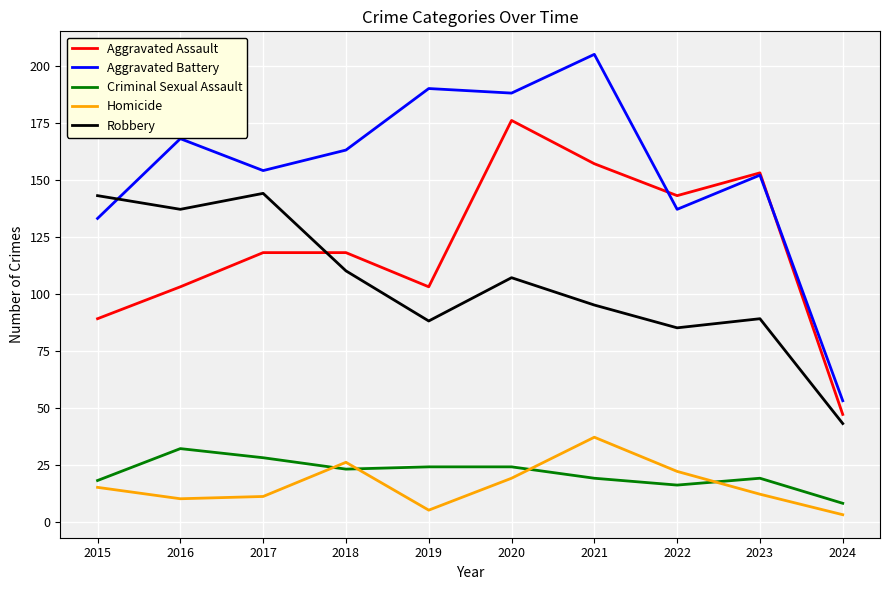

List the labels in order of Aggravated Battery value, largest first.

2021, 2019, 2020, 2016, 2018, 2017, 2023, 2022, 2015, 2024